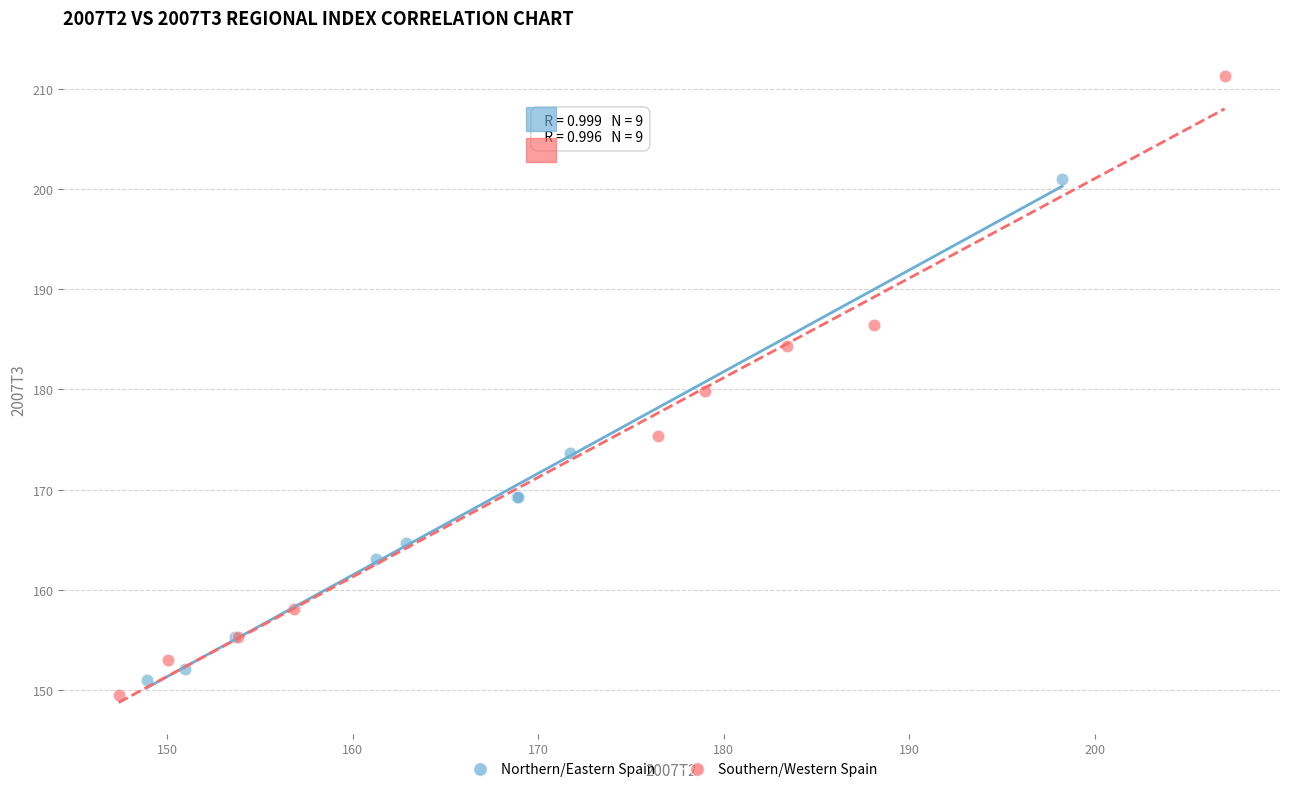

Which series has the largest Y range (max minus min)?

Southern/Western Spain